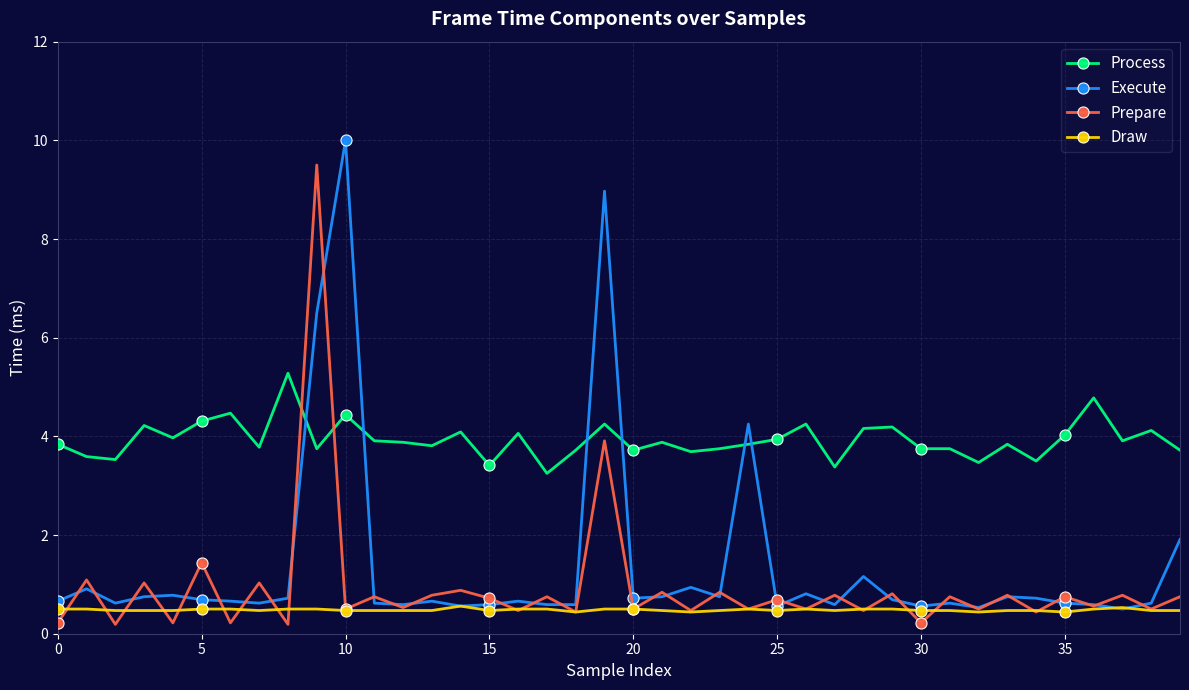

After their last crossing, which series has the higher values: Execute or Prepare?

Execute